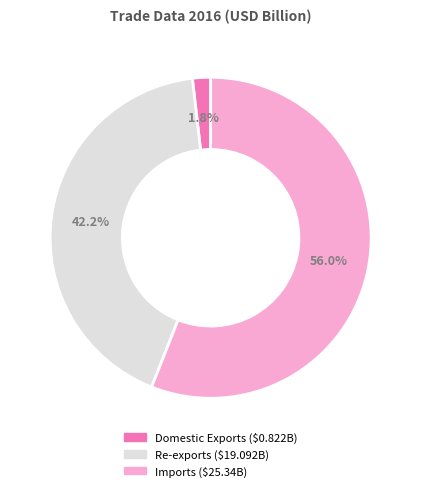

Does Re-exports account for over 50% of the chart?

No